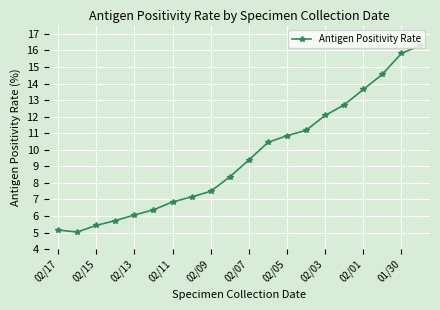

What is the sum of all values?

190.5